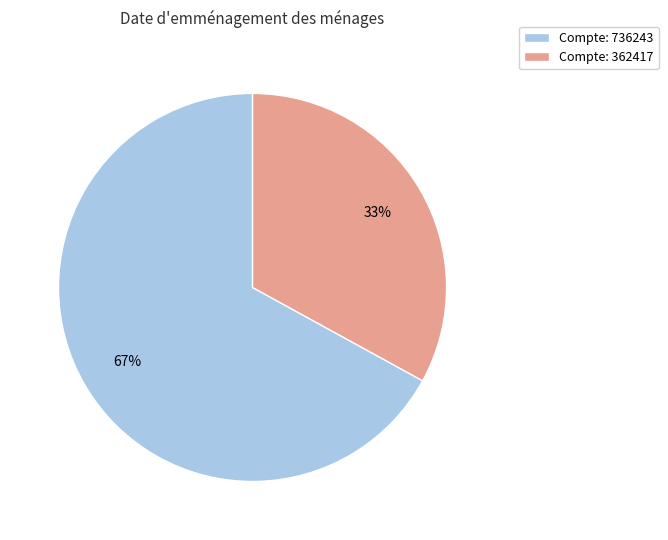

How many slices are in this pie chart?

2